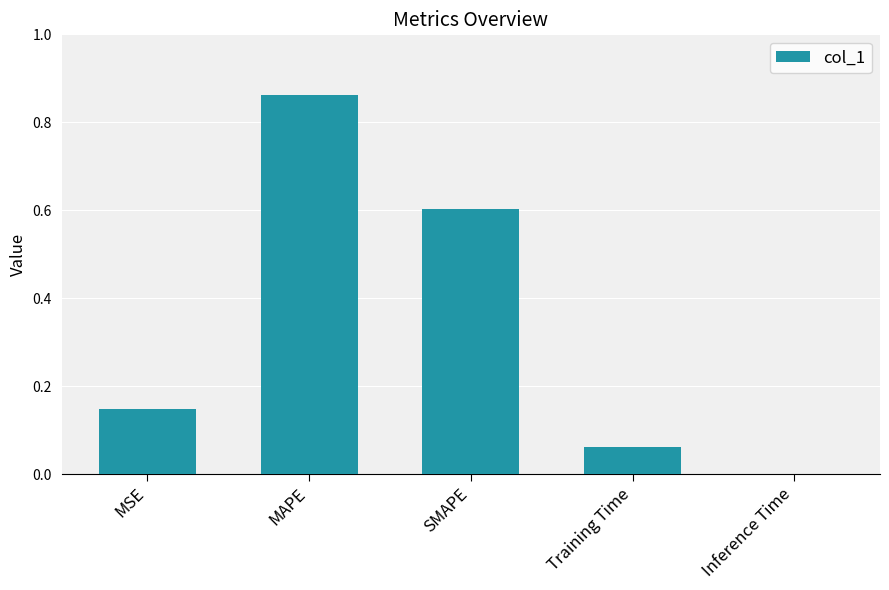

What is the sum of all values?

1.7